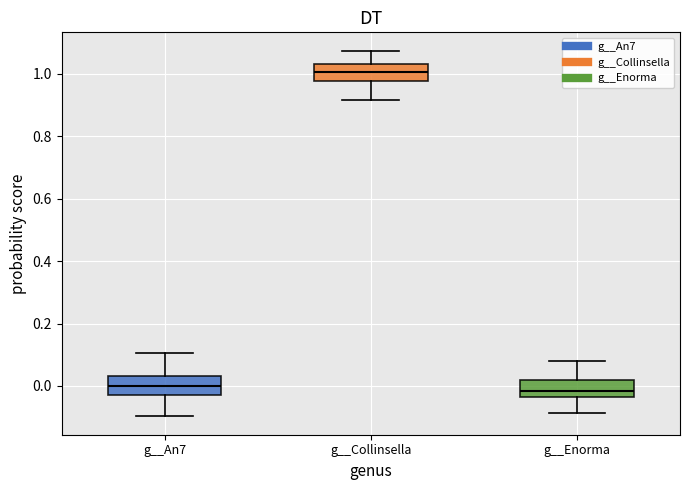

Reading left to right, read every box against the y-axis: the position of its median line, the range the box covers, and the ends of its whiskers. The values are not printed on the chart, so give them approximately, as read against the axis.

g__An7: median 0.00, box -0.02 to 0.04, whiskers -0.10 to 0.10
g__Collinsella: median 1.00, box 0.98 to 1.04, whiskers 0.92 to 1.08
g__Enorma: median -0.02, box -0.04 to 0.02, whiskers -0.08 to 0.08